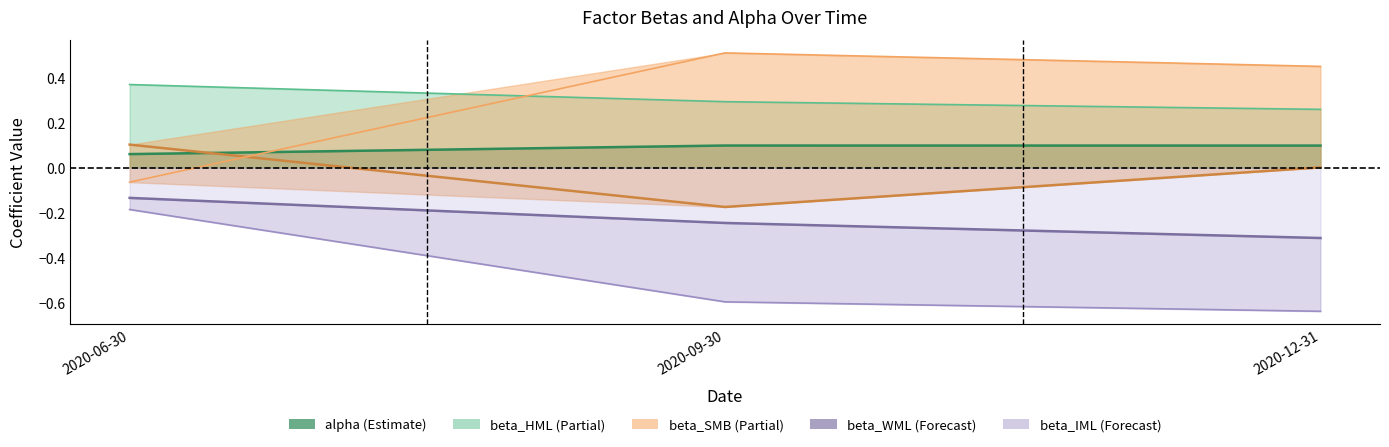

What is the label of the 3rd point from the right?

2020-06-30